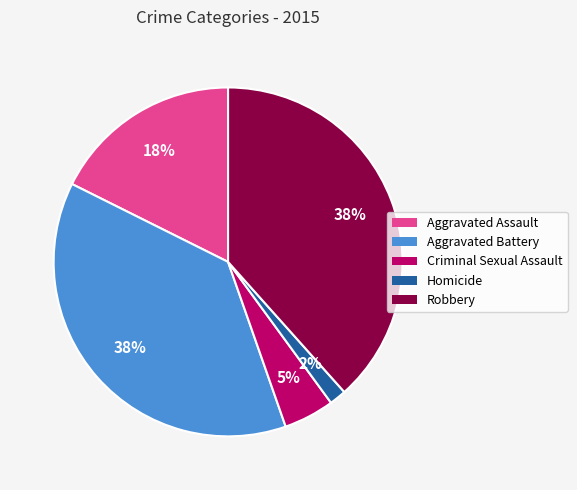

How many segments does this pie chart have?

5